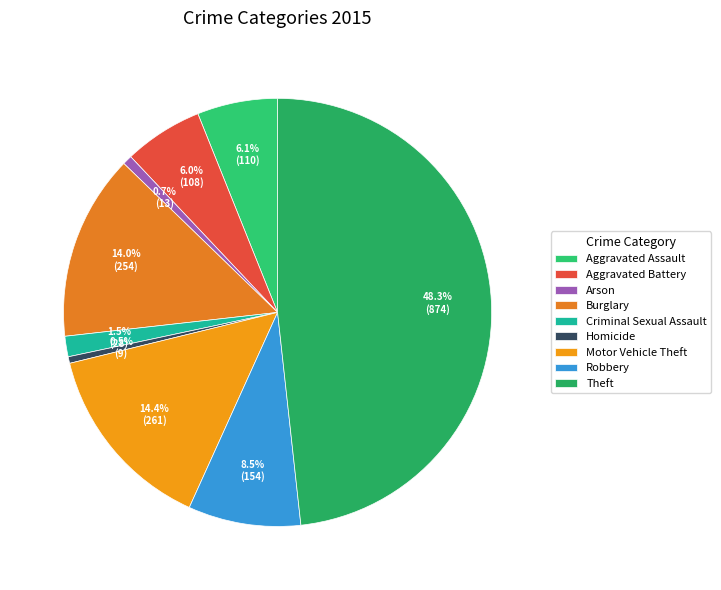

The Aggravated Assault slice represents 15% of the pie. True or false?

False